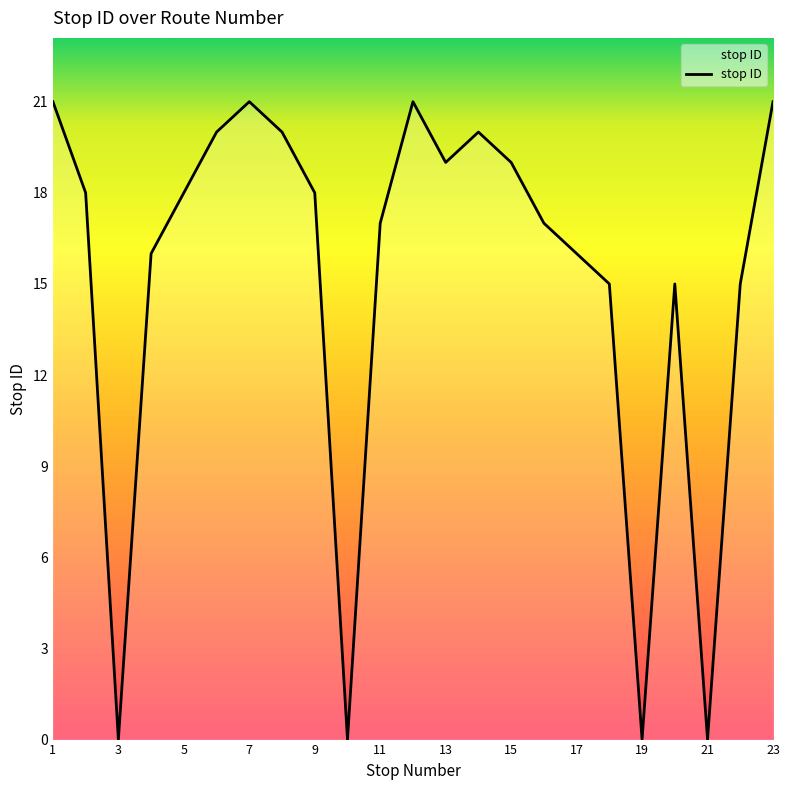

Reading left to right, what are all the values shown in this chart?

21	18	0	16	18	20	21	20	18	0	17	21	19	20	19	17	16	15	0	15	0	15	21